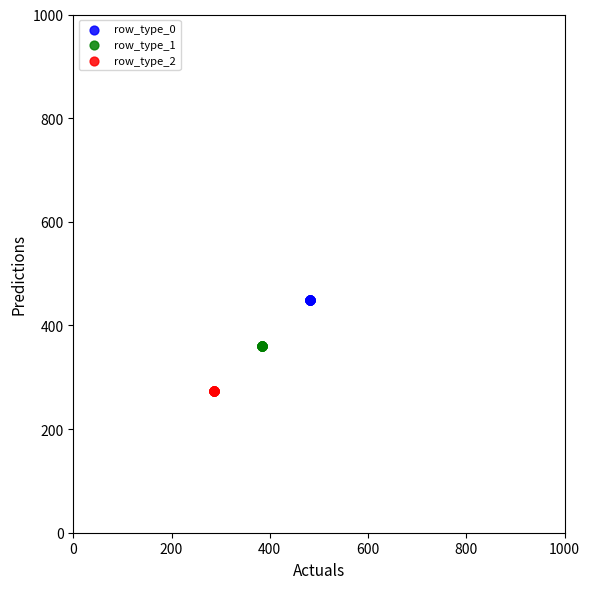

Which series contains the highest Y value?

row_type_0